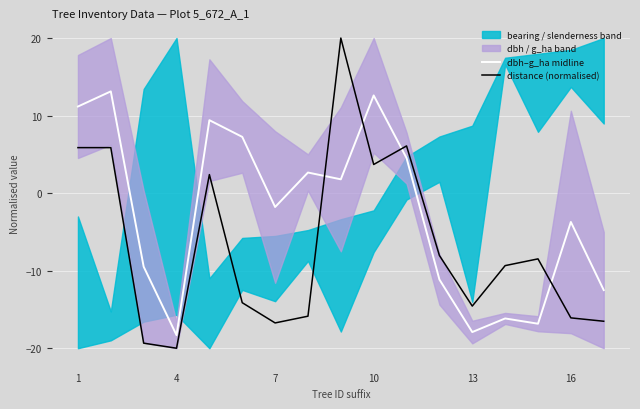

At which label is dbh–g_ha midline closest to -2?

7